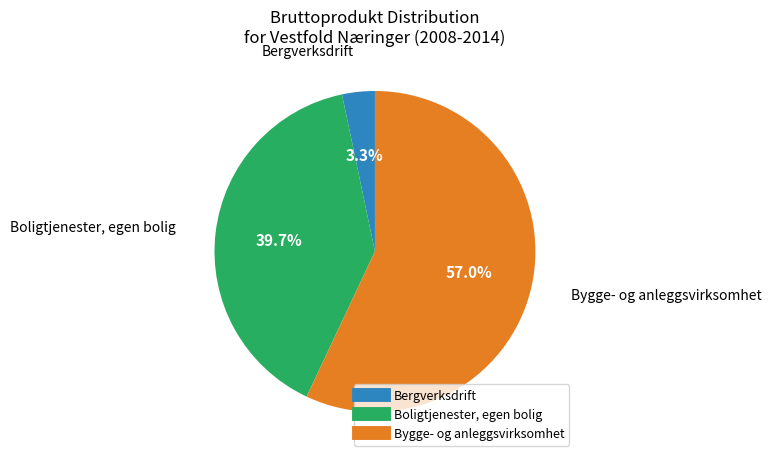

Is there a majority slice in this chart?

Yes